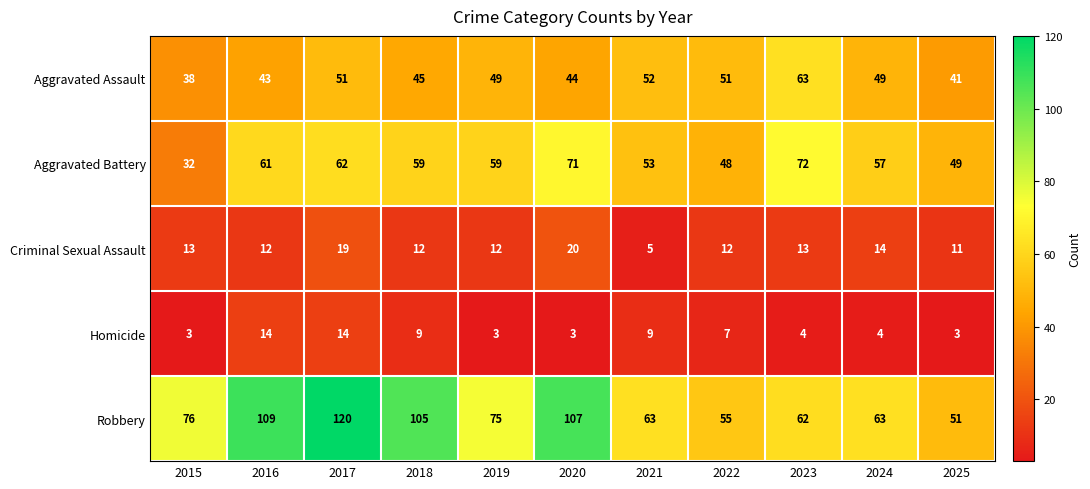

The value of Homicide at 2023 is 4. True or false?

True